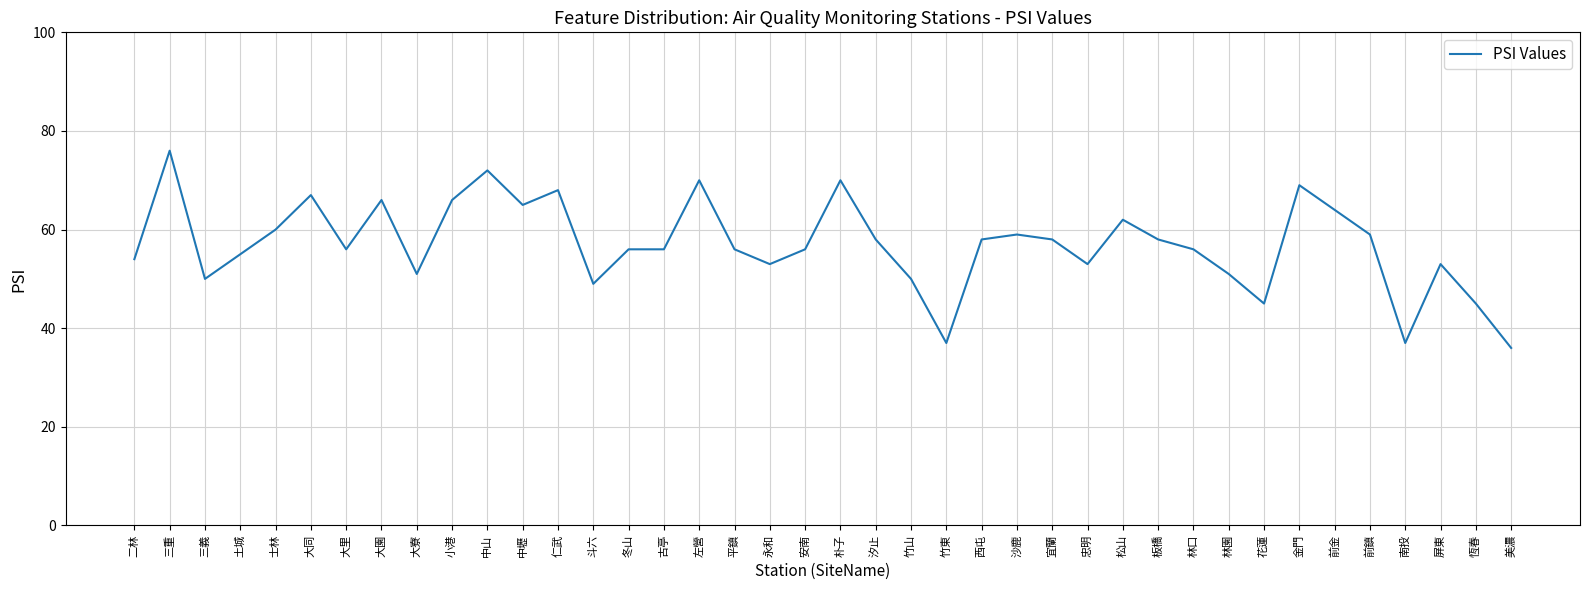

What is the change in value from 冬山 to 金門?

+13